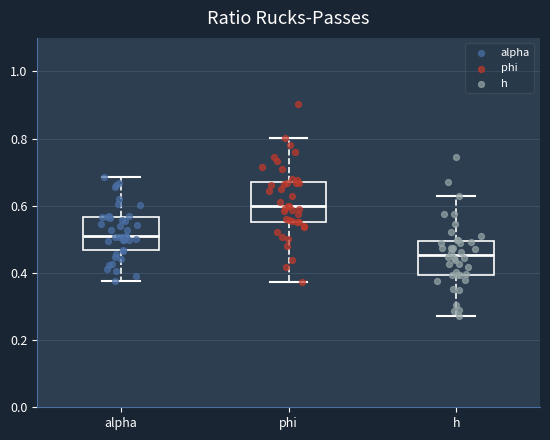

Where is the lower edge of the box for alpha on the y-axis? The values are not printed on the chart, so give them approximately, as read against the axis.

0.46